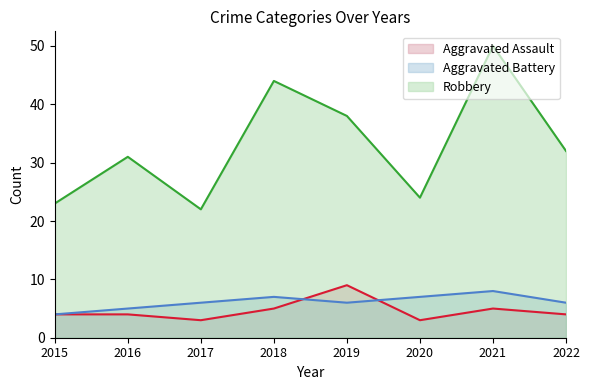

Is it true that Robbery equals 56 at 2019?

False